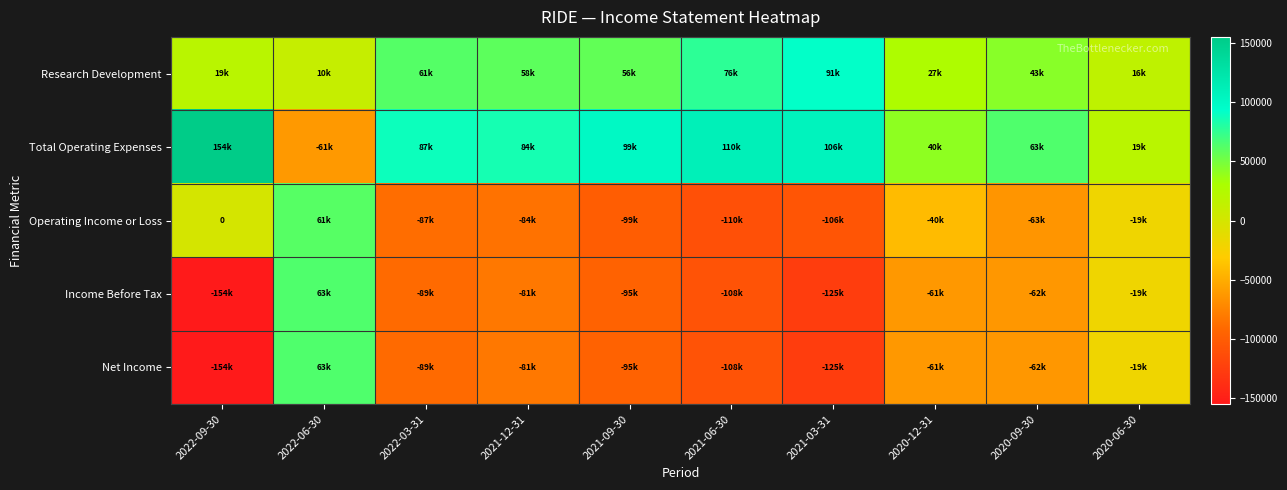

What is the lowest value of the Research Development series?

10500